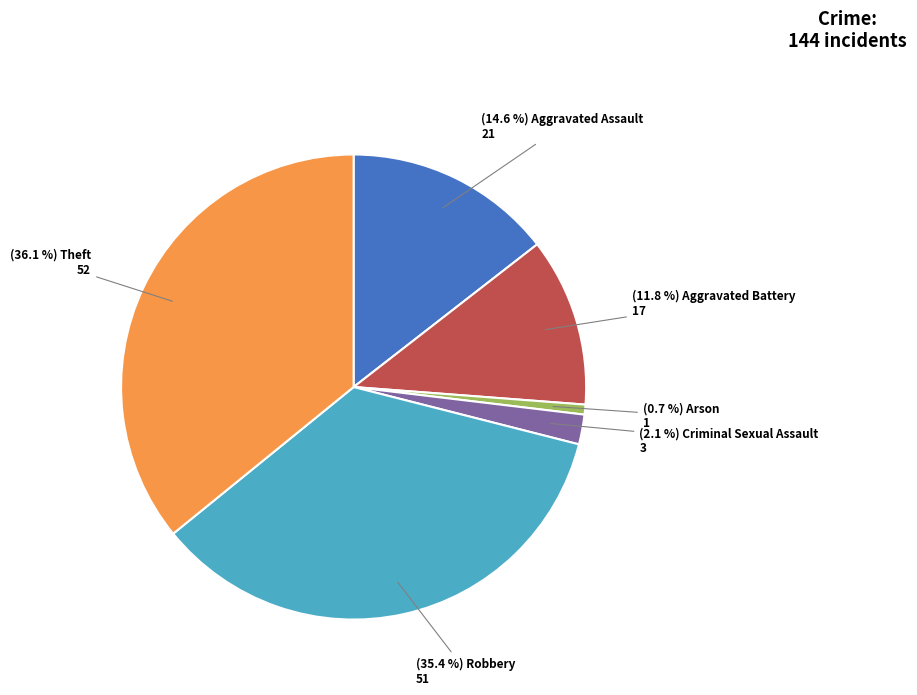

To the nearest percent, what portion does Robbery represent?

35%